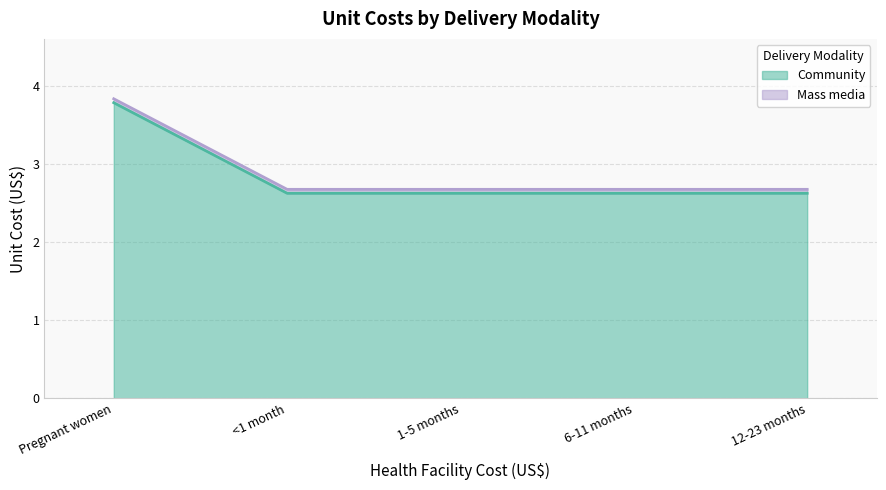

Read the value at Pregnant women.

3.8